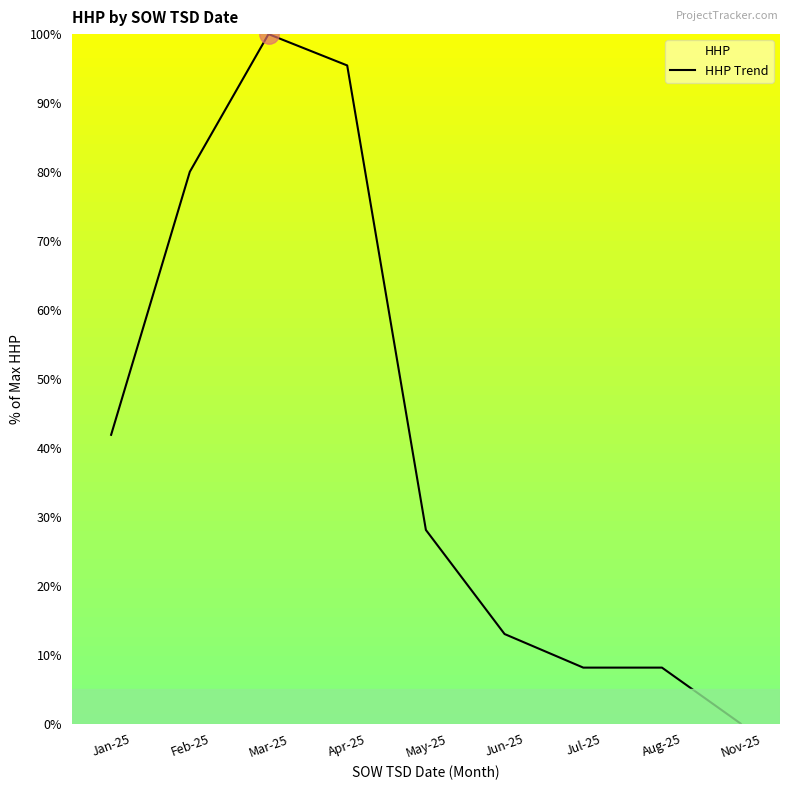

What is the difference between the maximum and minimum values?

100.0